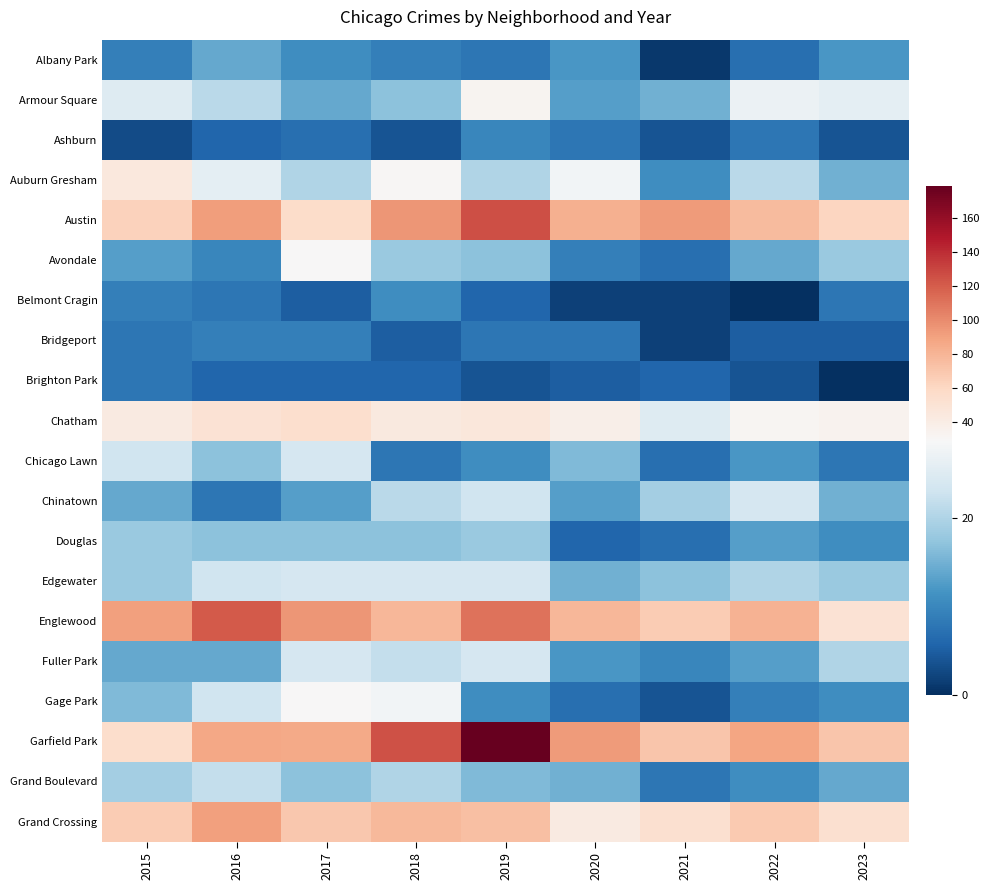

Which category has the lowest value across all series?

2022